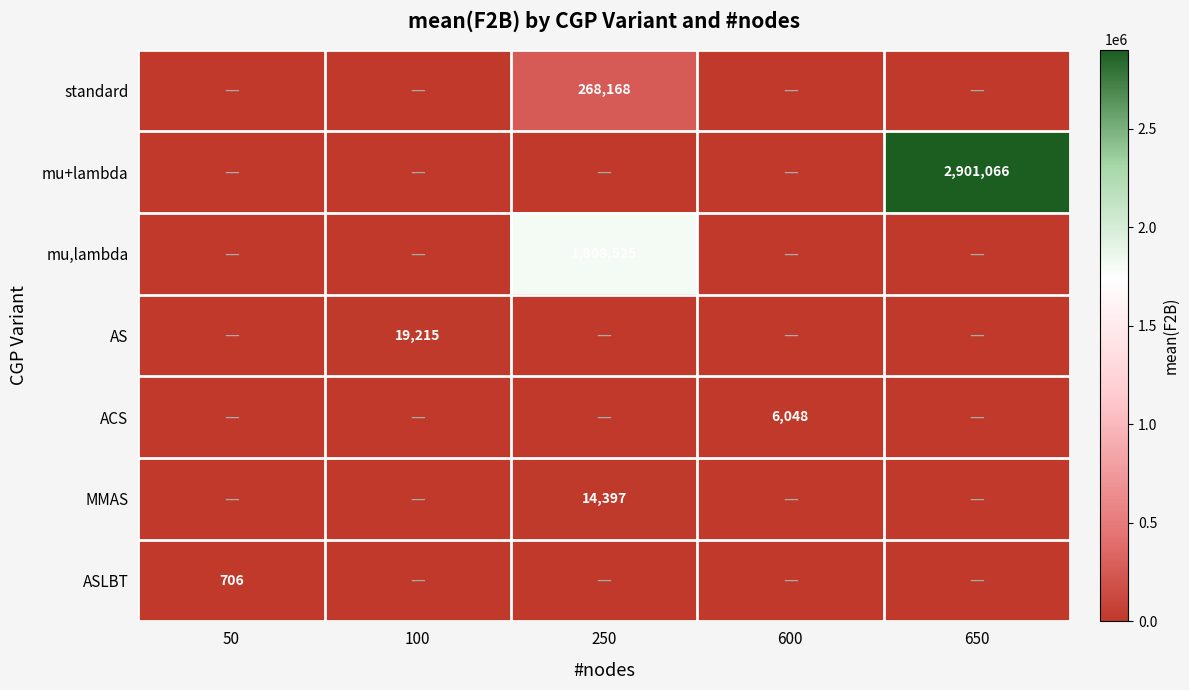

The ASLBT series shows 316 at 50. True or false?

False